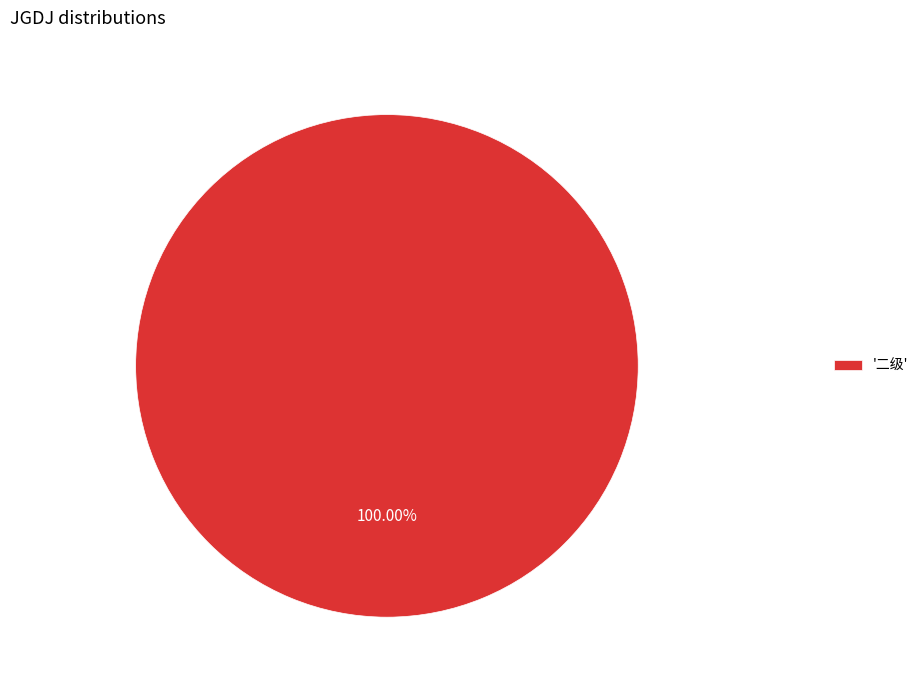

How many segments does this pie chart have?

1